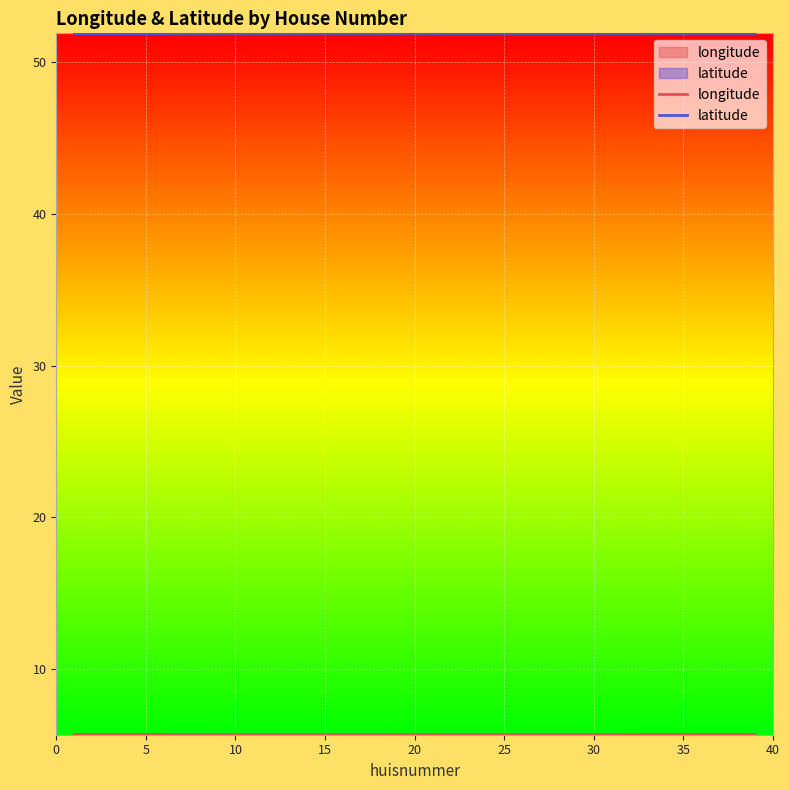

Count the number of data series in this chart.

2